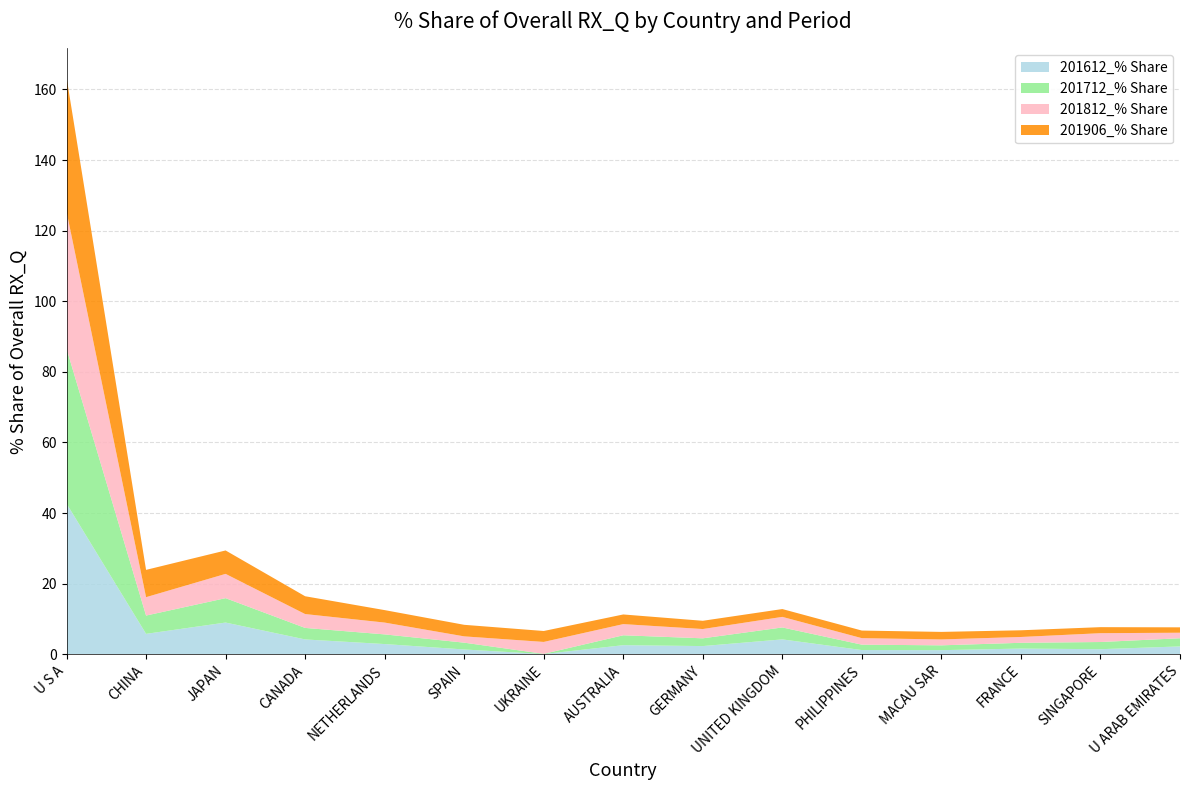

Reading left to right, what are all the values shown in this chart?

201612_% Share: 42.7	5.8	9.0	4.2	2.9	1.4	0.1	2.6	2.3	4.2	1.2	1.2	1.6	1.4	2.2
201712_% Share: 43.9	5.2	6.9	3.3	2.7	1.9	0.1	2.8	2.2	3.4	1.5	1.4	1.6	2.0	2.3
201812_% Share: 38.8	5.2	6.9	3.9	3.3	1.8	3.4	3.2	2.6	3.0	1.8	1.7	1.6	2.5	1.6
201906_% Share: 38.0	7.7	6.6	5.0	3.5	3.3	3.1	2.7	2.3	2.2	2.2	2.1	1.9	1.7	1.5